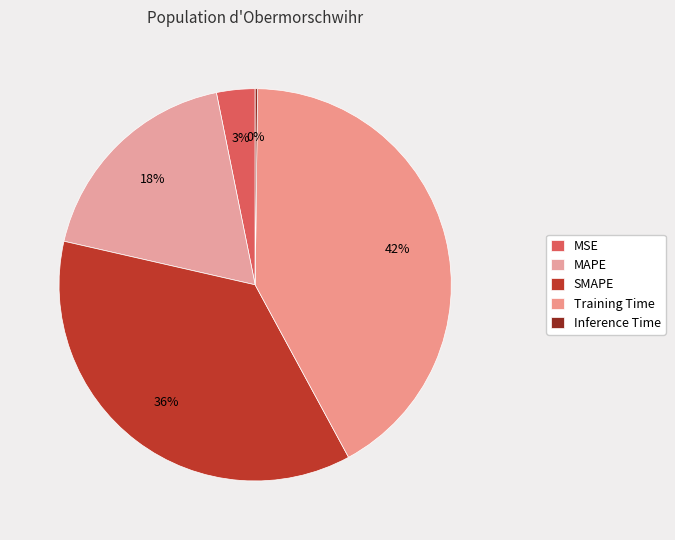

To the nearest percent, what is the difference between the largest and smallest slice percentages?

42%